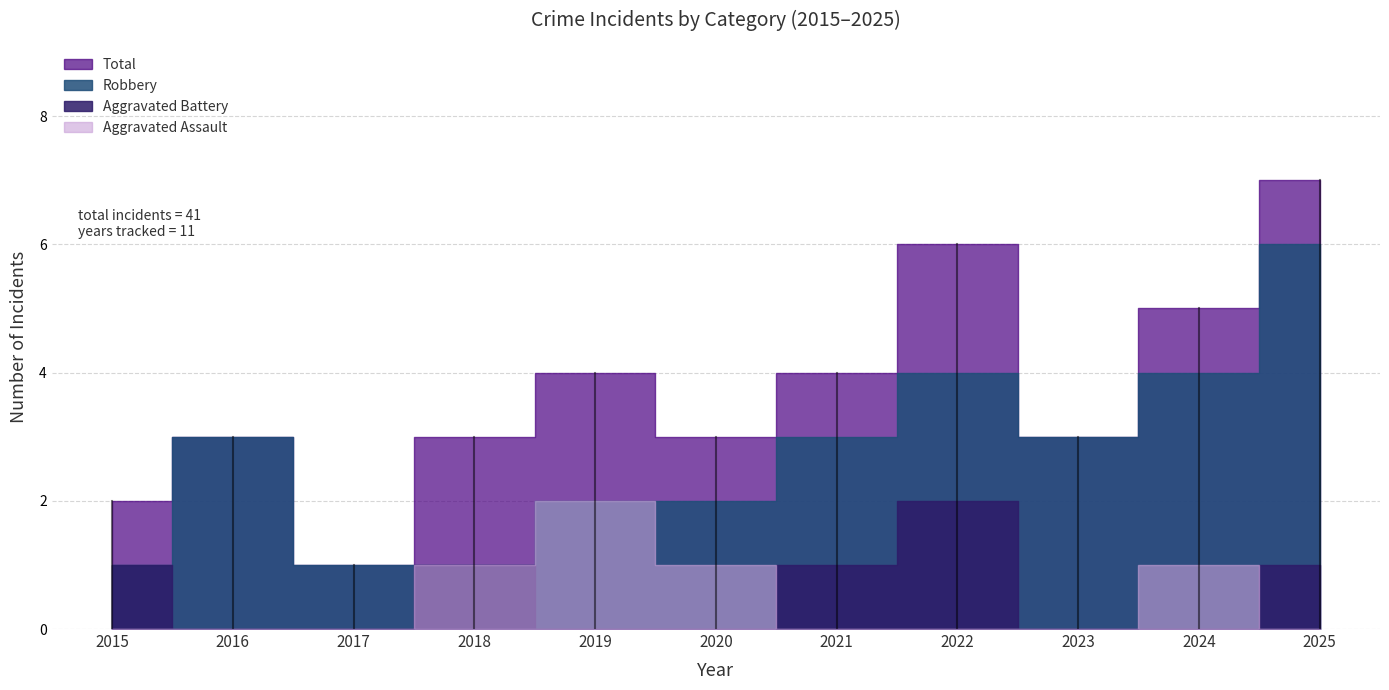

What is the difference between the maximum and minimum values in the Robbery series?

5